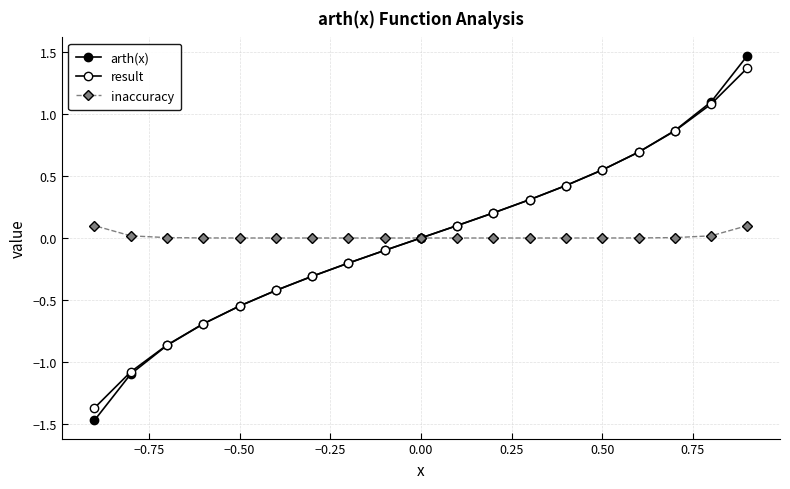

What are all the series names shown in the legend?

arth(x), result, inaccuracy